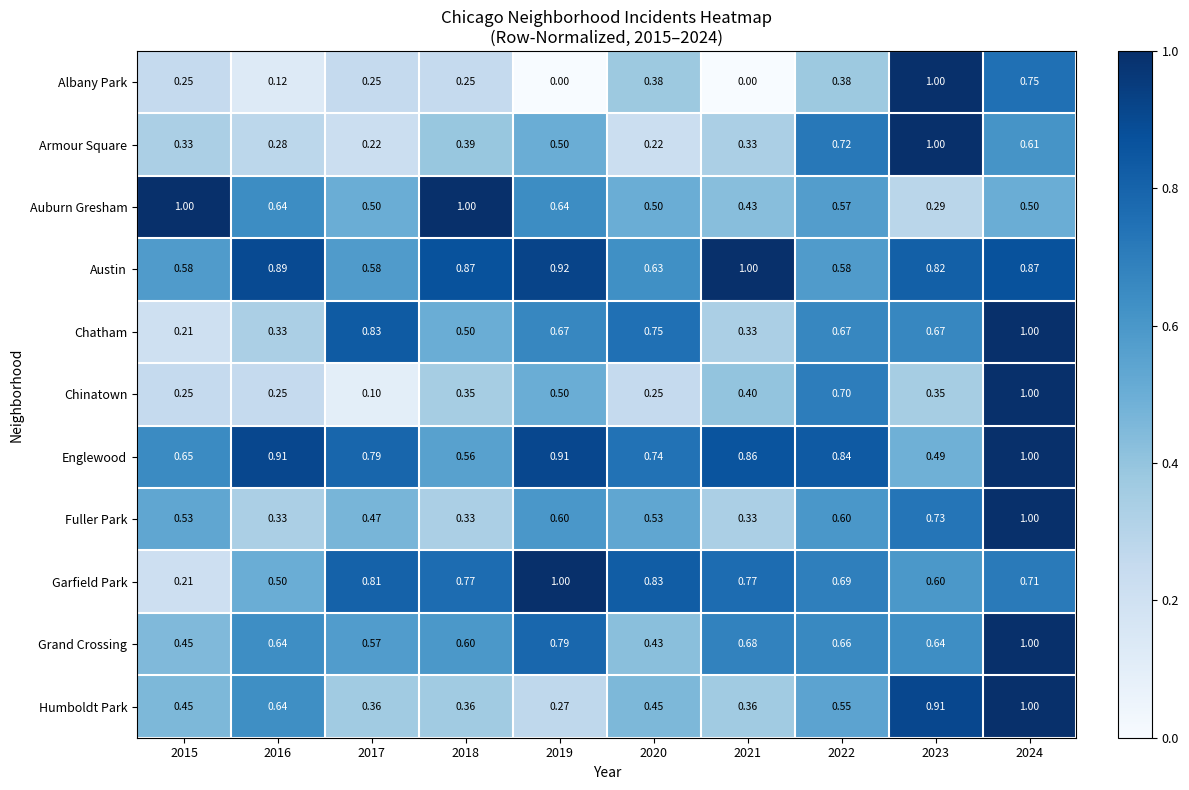

Which series has the widest spread of values?

Albany Park